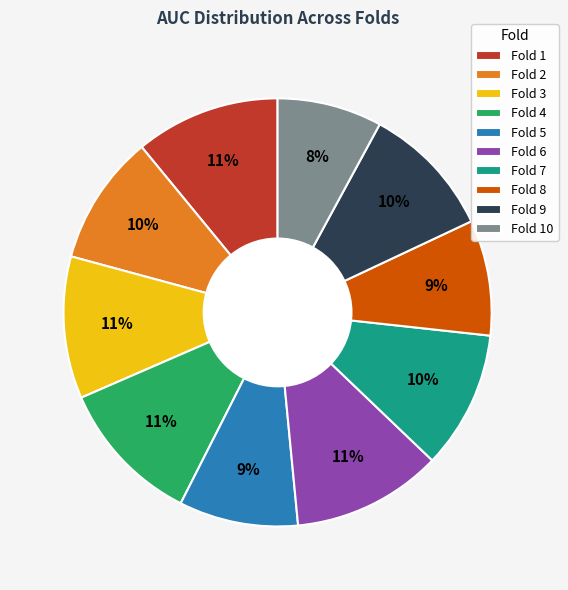

To the nearest percent, what percentage of the pie is Fold 5?

9%